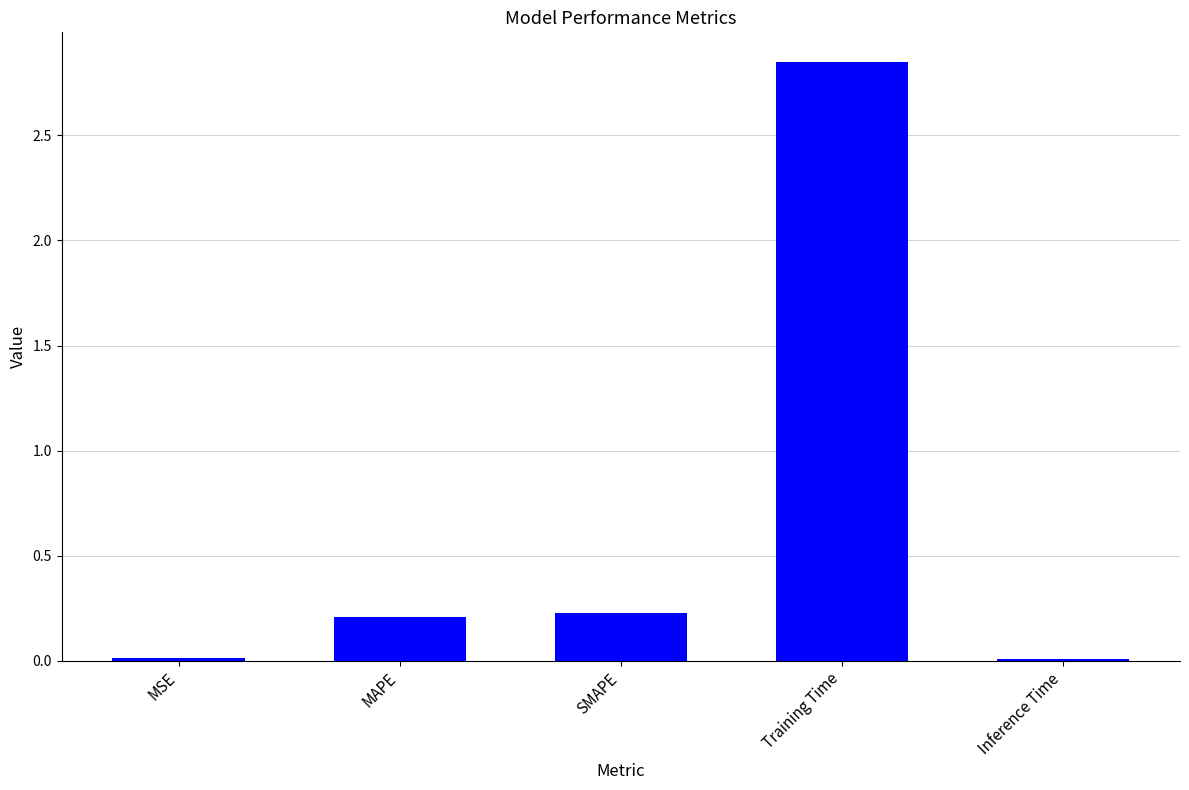

The chart shows a value of 0.0 at Inference Time. True or false?

True